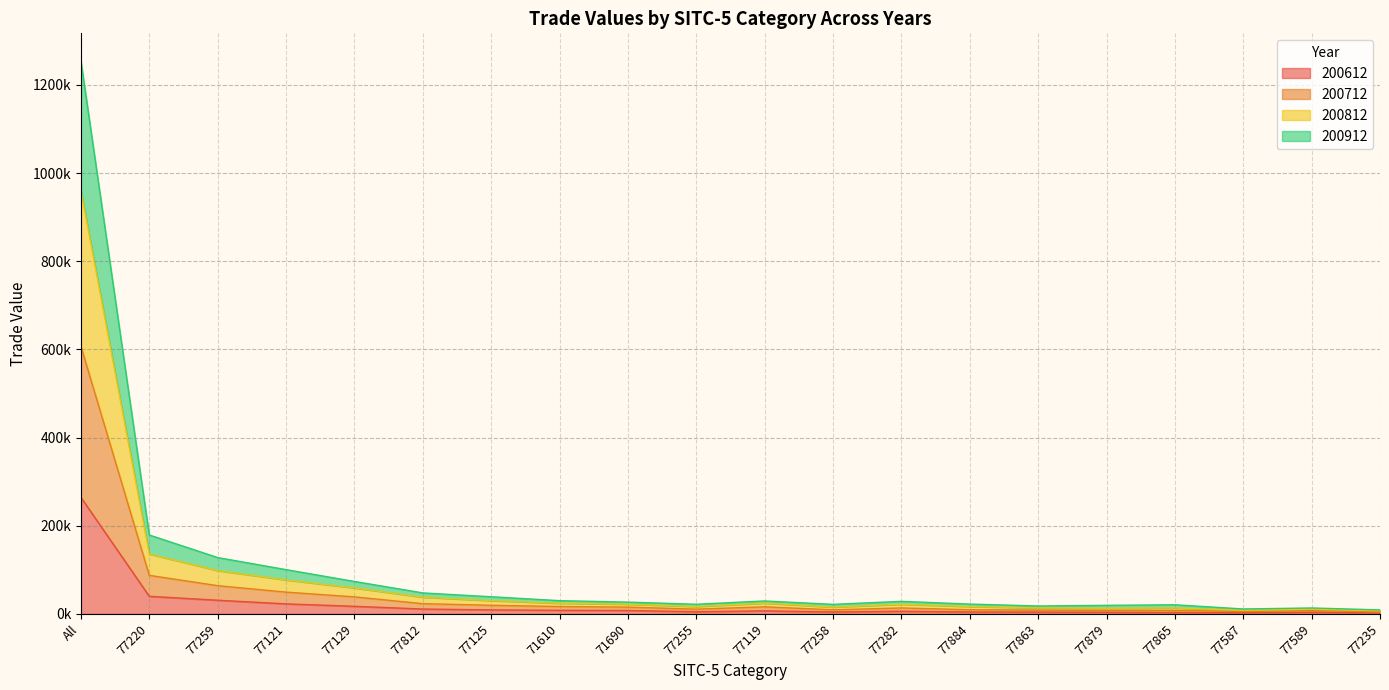

What position from the right is 77812?

15